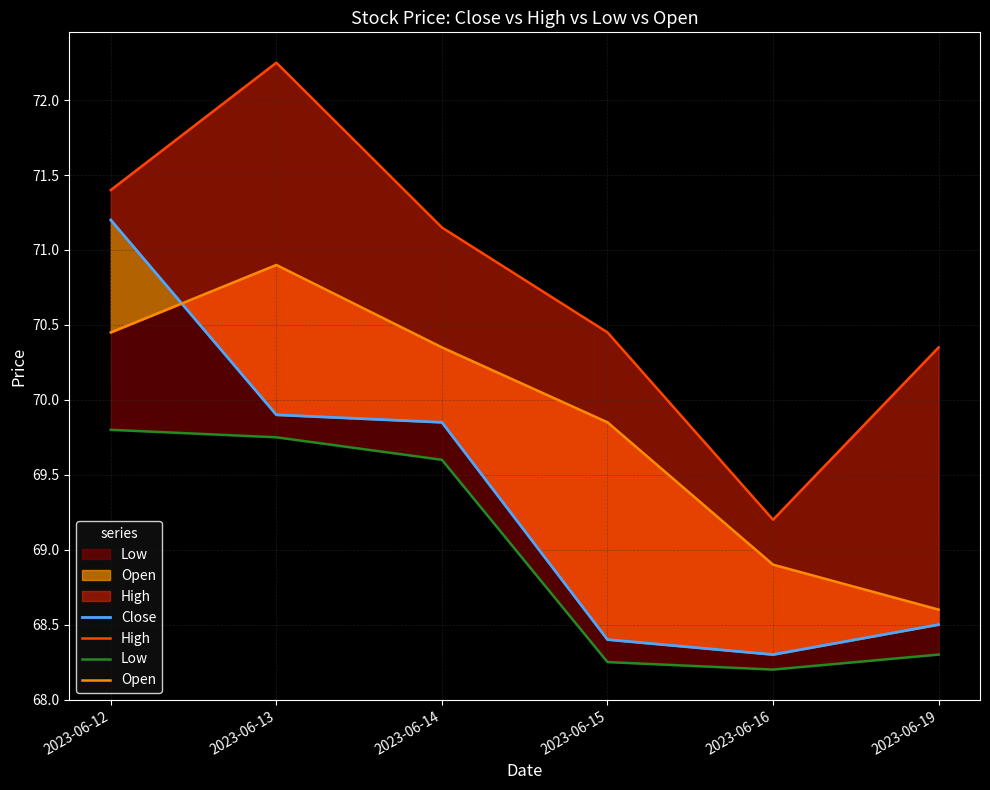

What is the sum of the Open values at 2023-06-19 and 2023-06-14?

138.9